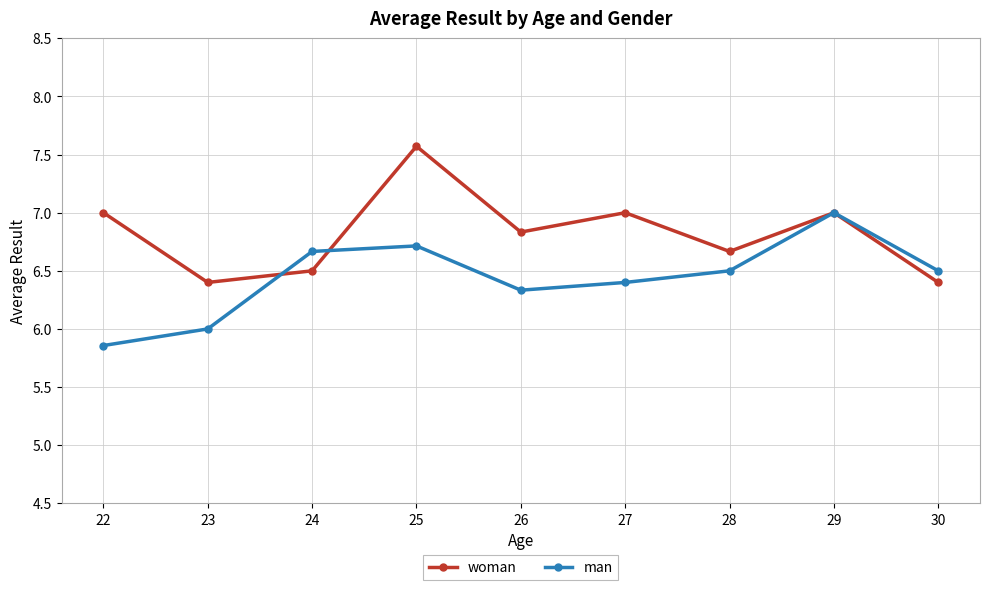

Between 23 and 25, which series saw the biggest shift?

woman